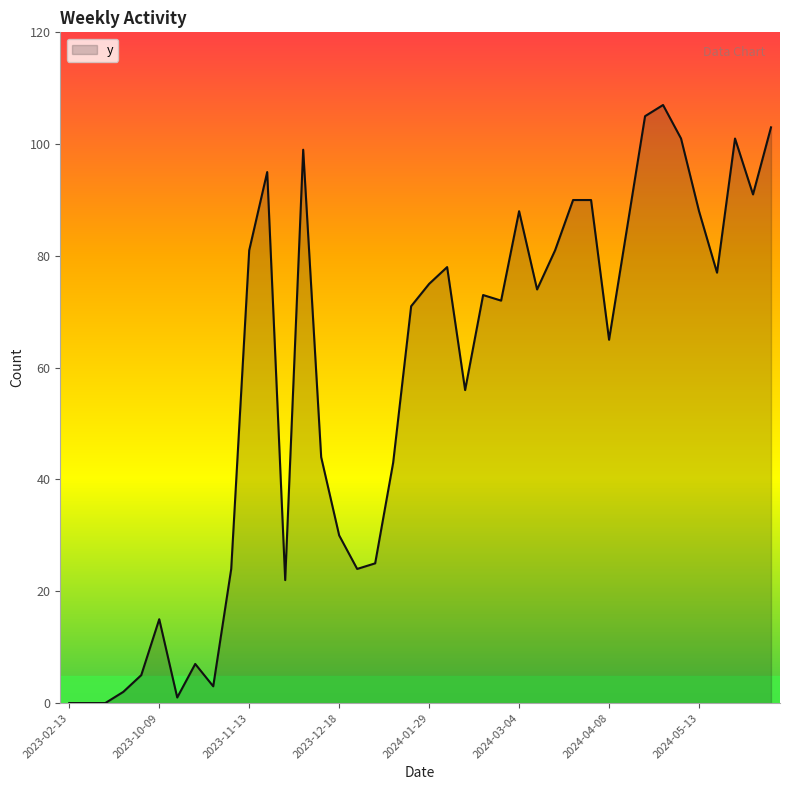

How many series are shown in this chart?

1